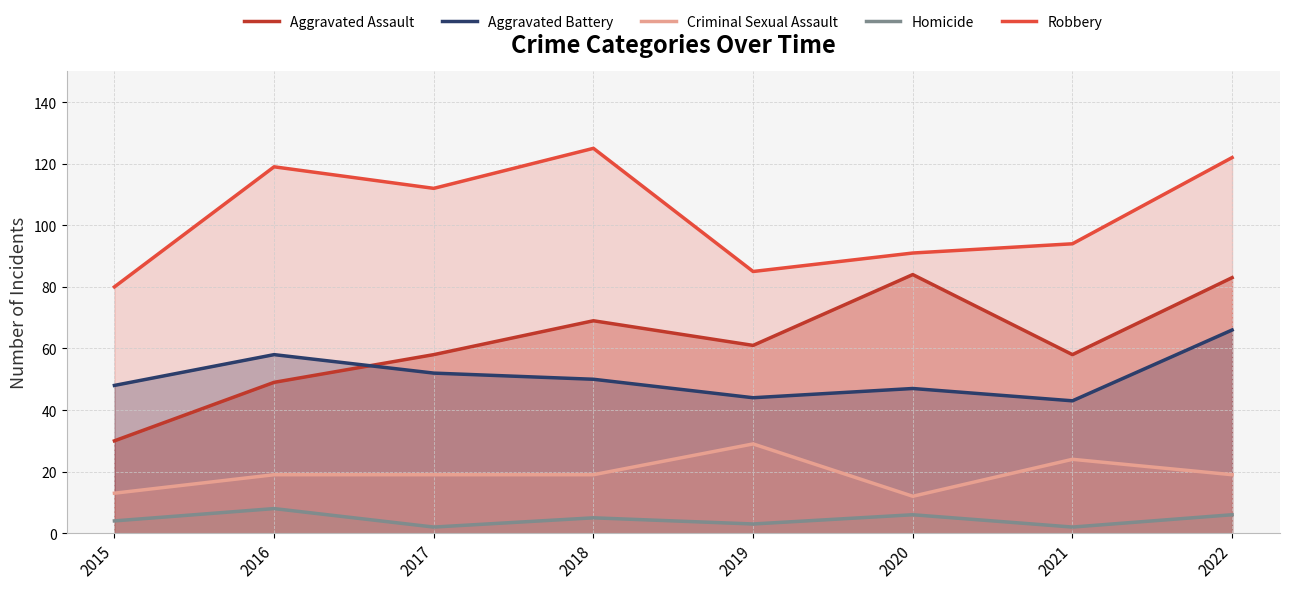

What is the value of the Aggravated Battery point at the 2nd from the left?

58